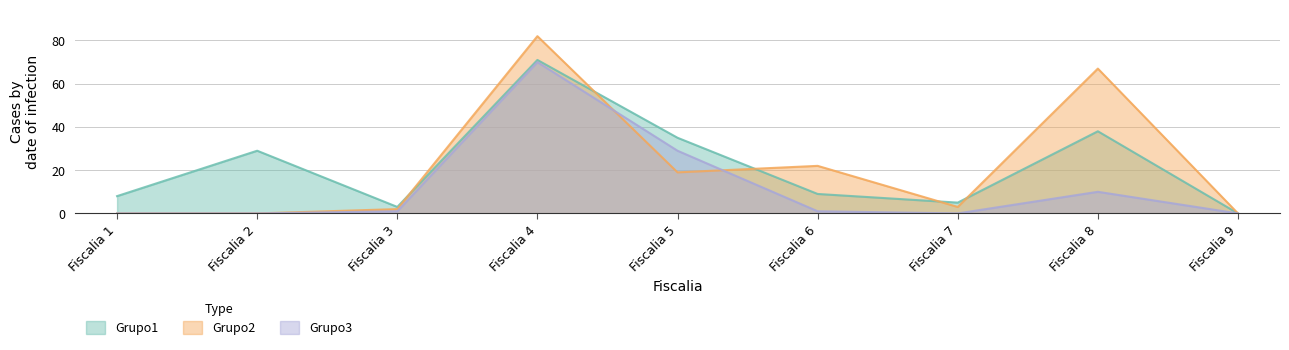

True or false: Grupo3 has a value of 10 at Fiscalia 8.

True